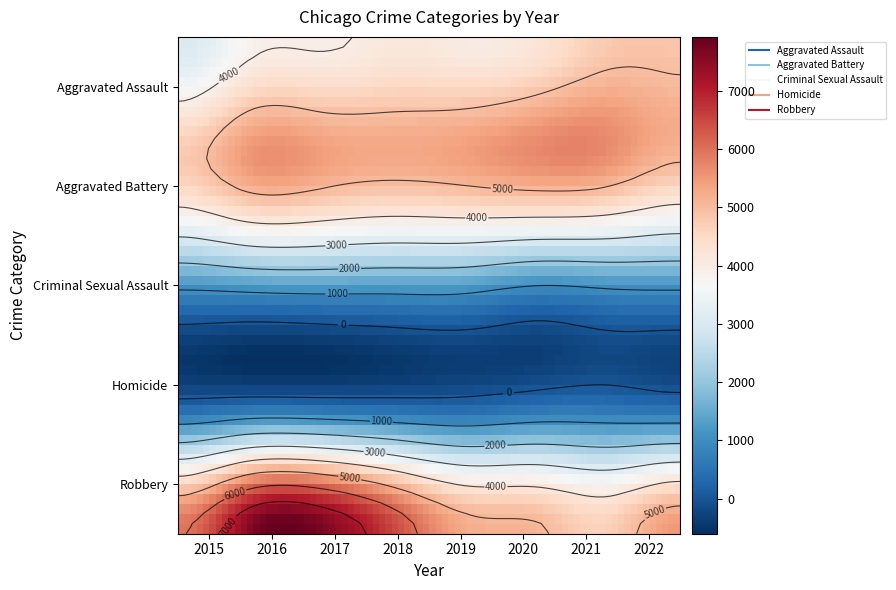

Which series has the largest total across all categories?

Robbery